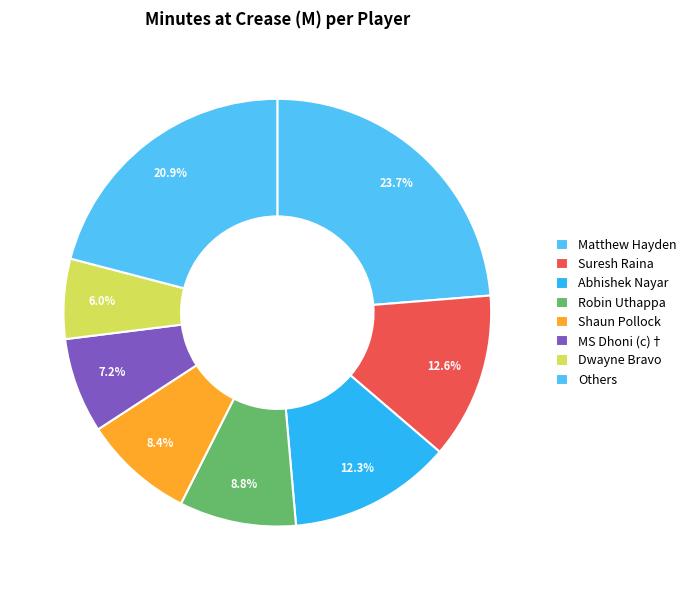

Count the number of slices in the pie.

8